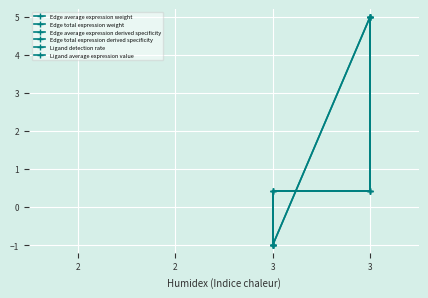

At how many categories does at least one series exceed 1?

2